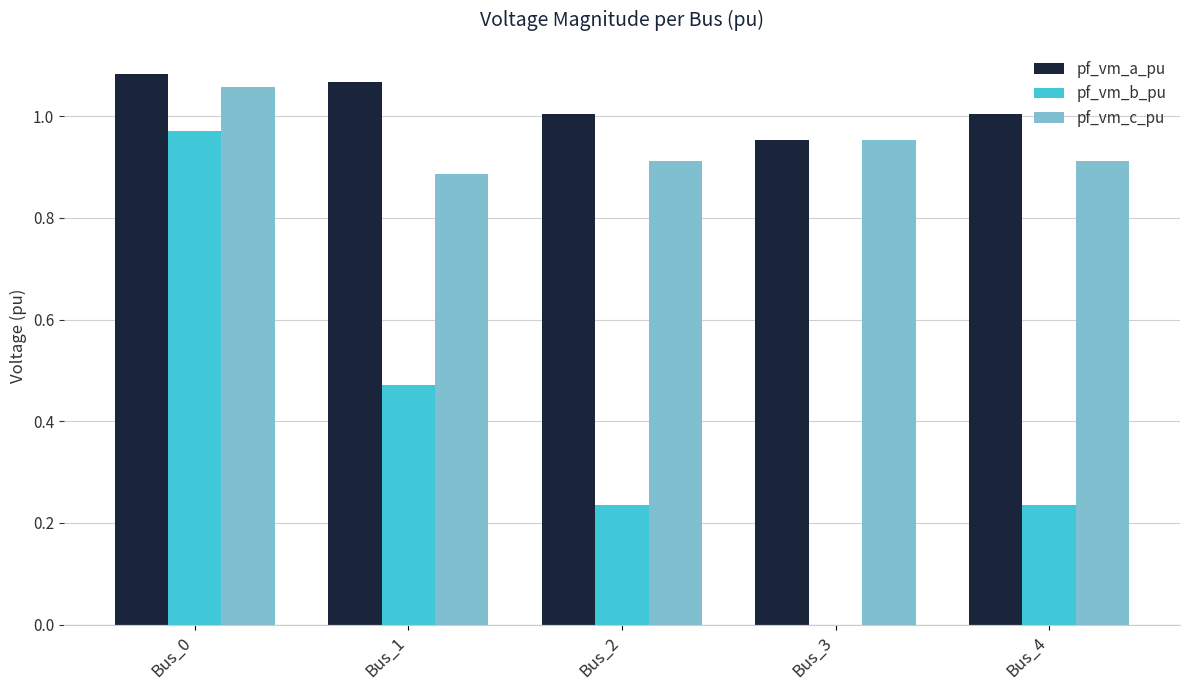

What are all the series names shown in the legend?

pf_vm_a_pu, pf_vm_b_pu, pf_vm_c_pu